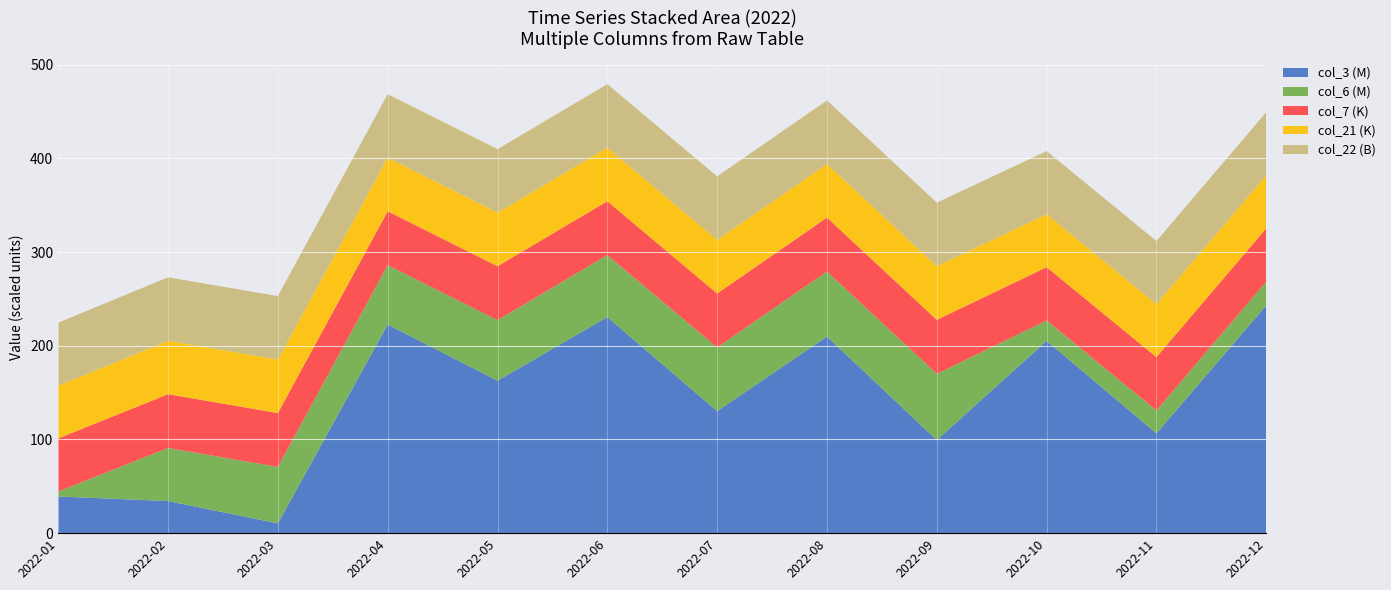

At which label does col_3 (M) reach its peak?

2022-12